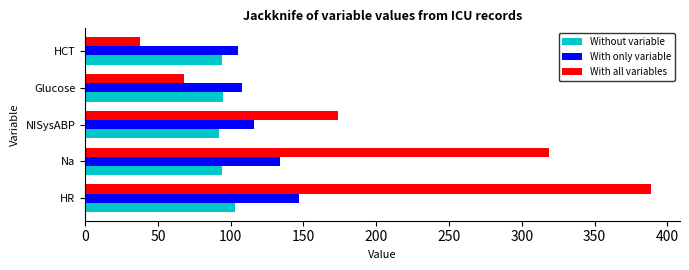

What is the lowest value of the With only variable series?

105